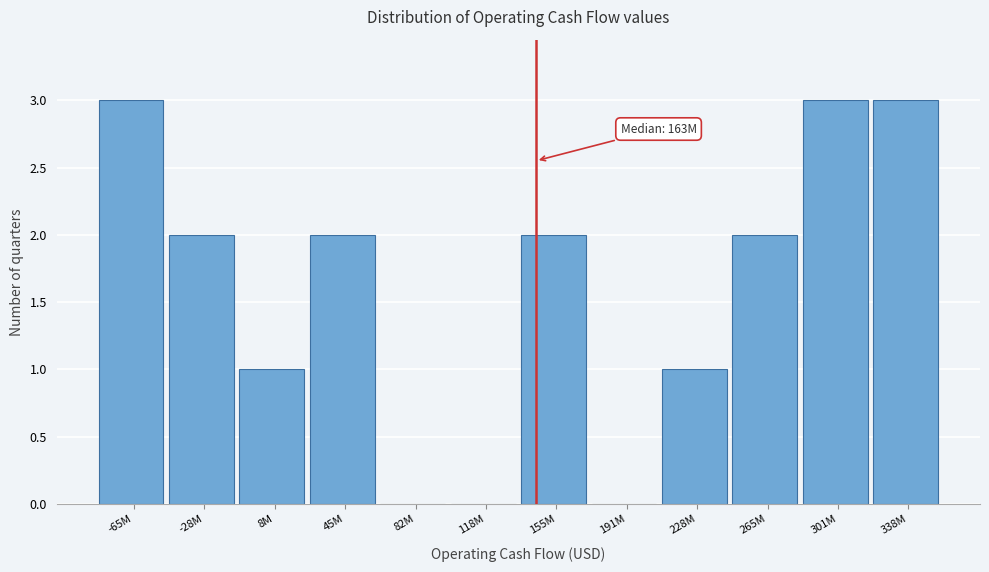

Reading left to right, what are all the values shown in this chart?

-65M=3	-28M=2	8M=1	45M=2	82M=0	118M=0	155M=2	191M=0	228M=1	265M=2	301M=3	338M=3